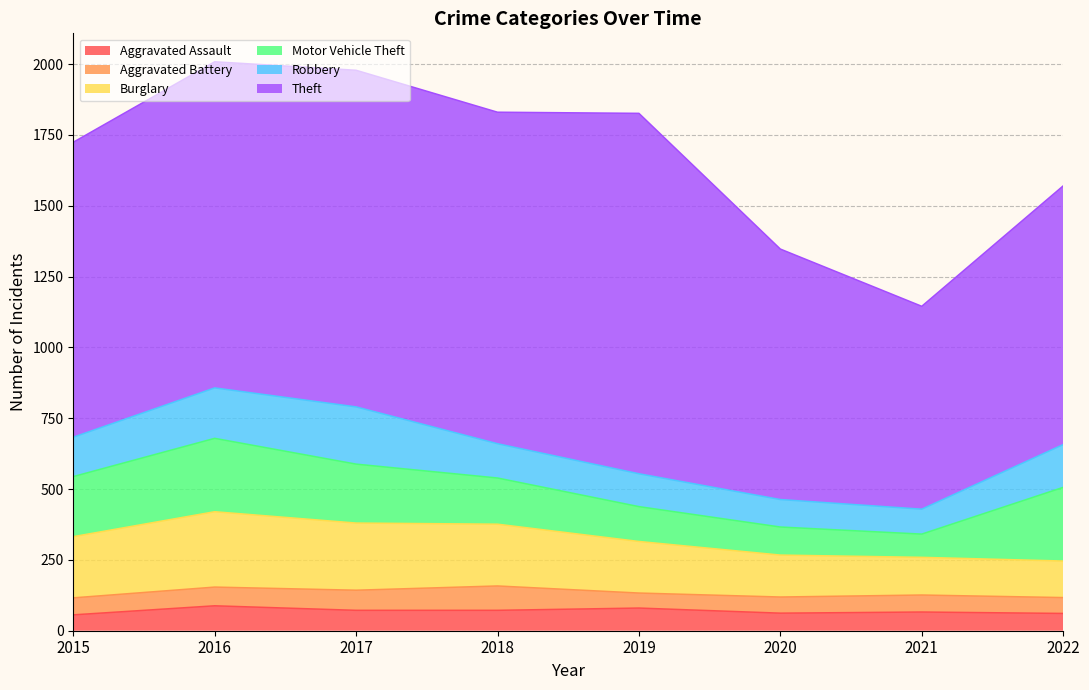

True or false: Burglary has more than 0 interior local peaks.

True